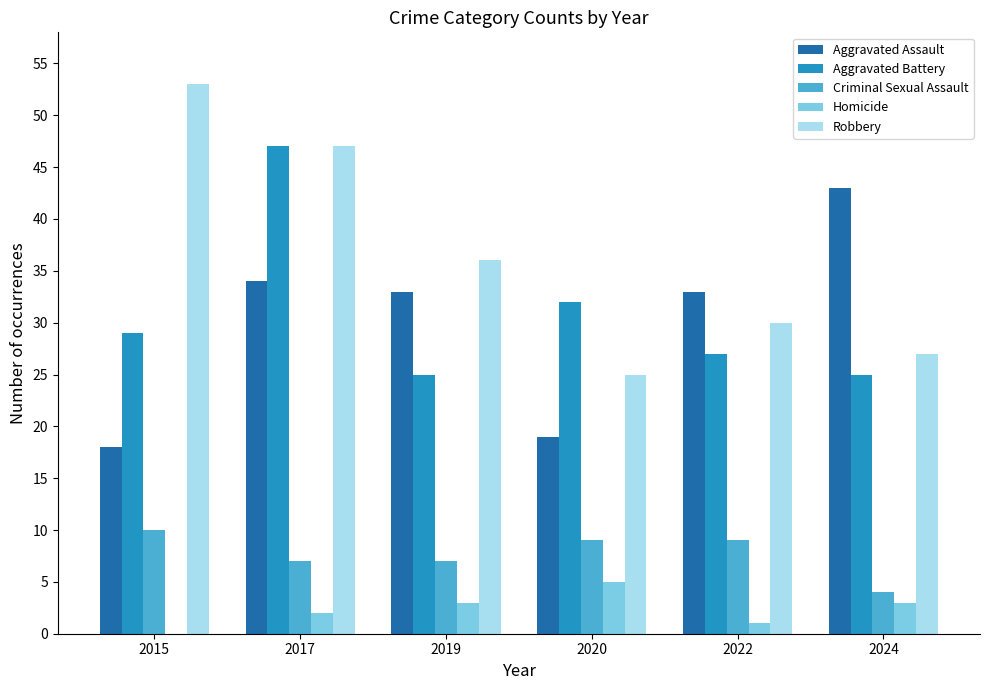

What is the sum of all Robbery values?

218